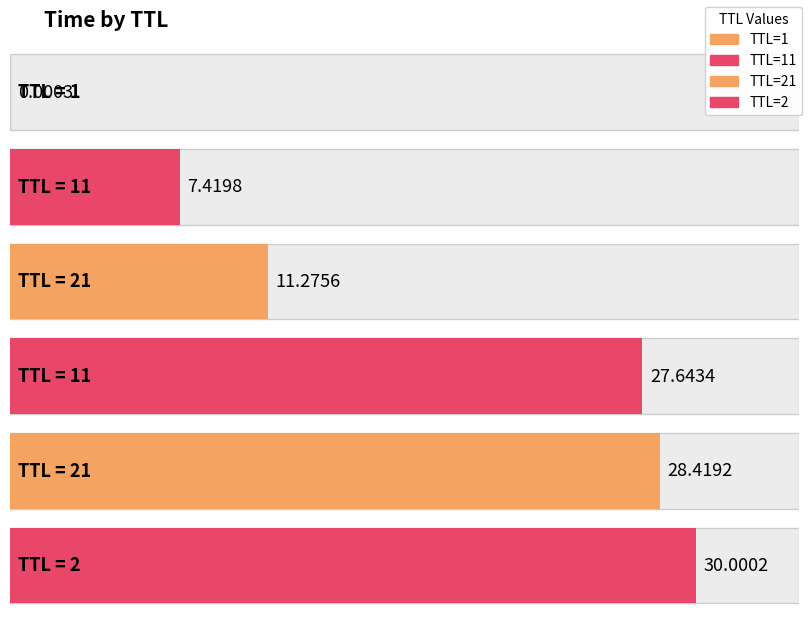

Is it true that the value at 11 is 27.6?

True